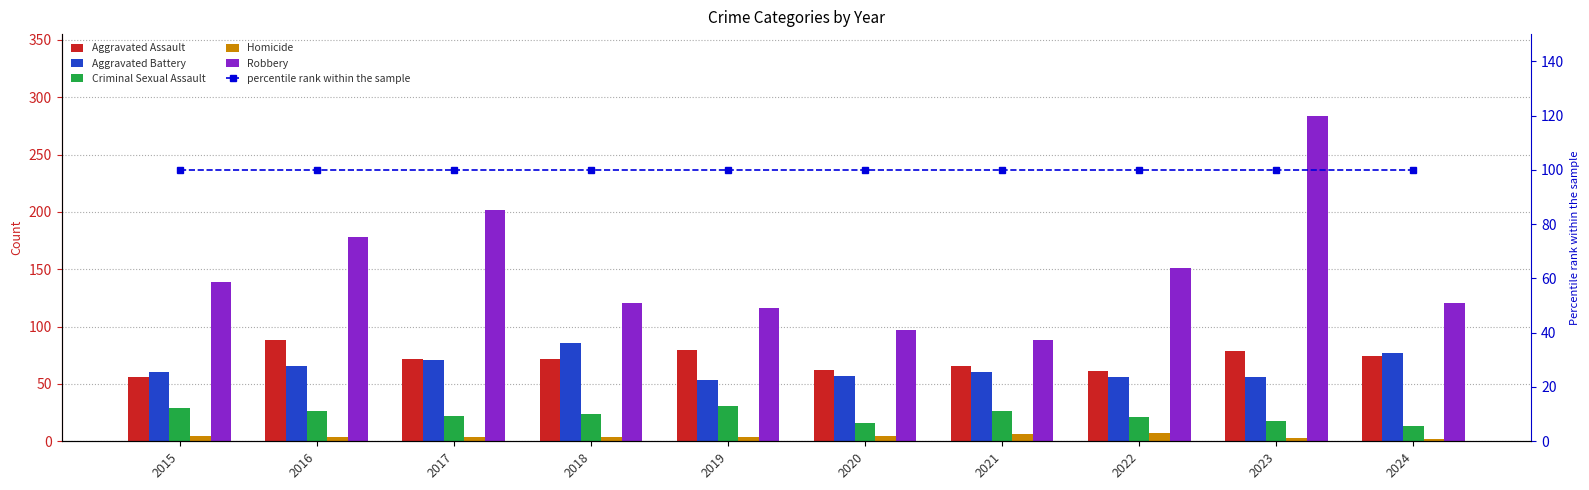

What is the total value across all series at 2021?

346